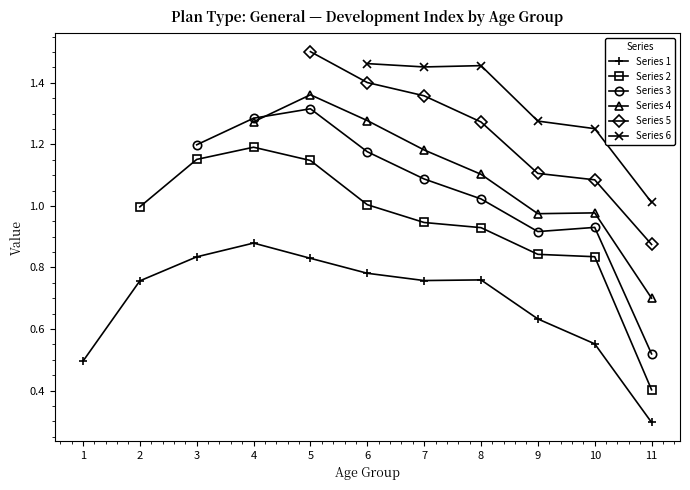

What is the minimum value for Series 1?

0.3